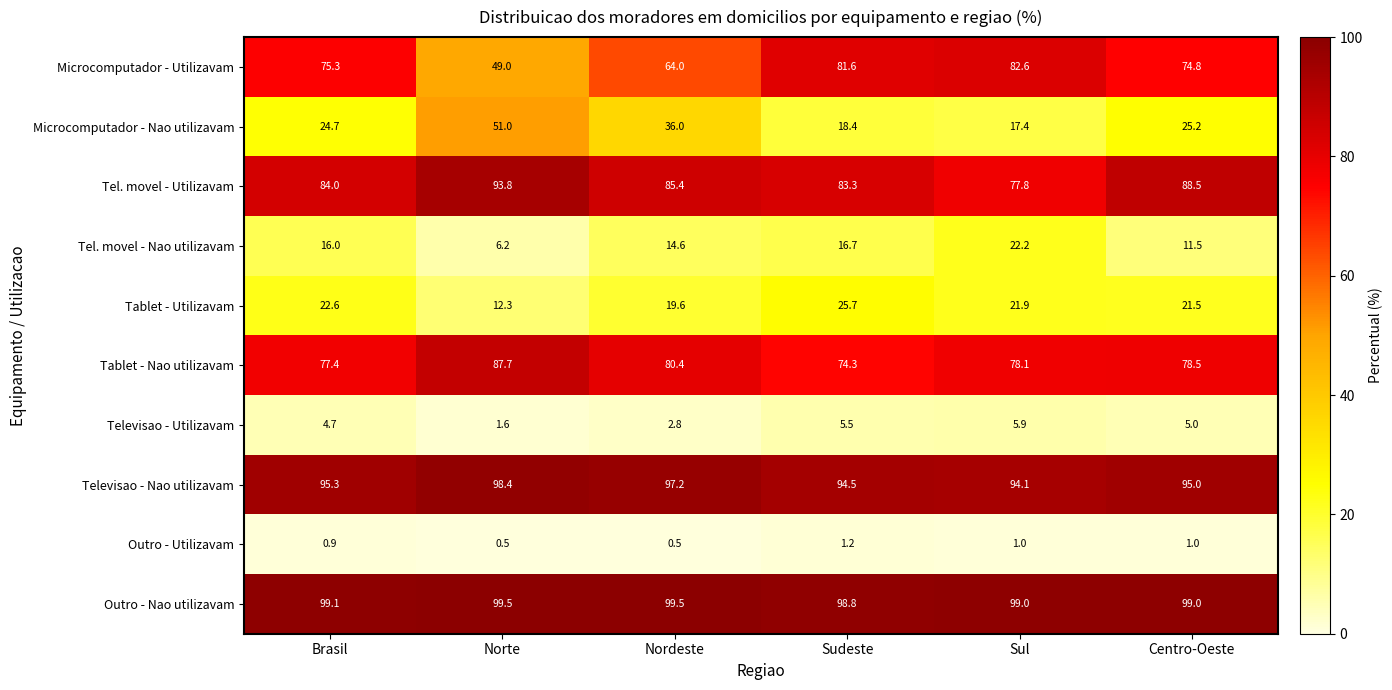

Rank the series by their maximum value, from lowest to highest.

Outro - Utilizavam, Televisao - Utilizavam, Tel. movel - Nao utilizavam, Tablet - Utilizavam, Microcomputador - Nao utilizavam, Microcomputador - Utilizavam, Tablet - Nao utilizavam, Tel. movel - Utilizavam, Televisao - Nao utilizavam, Outro - Nao utilizavam